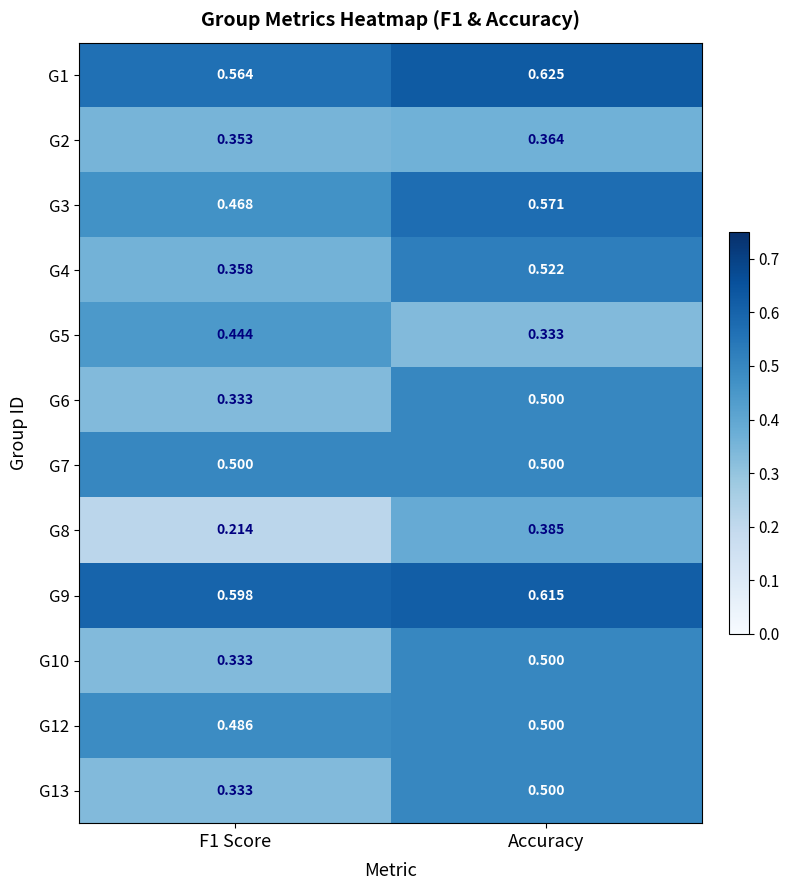

Which category has the lowest value across all series?

F1 Score